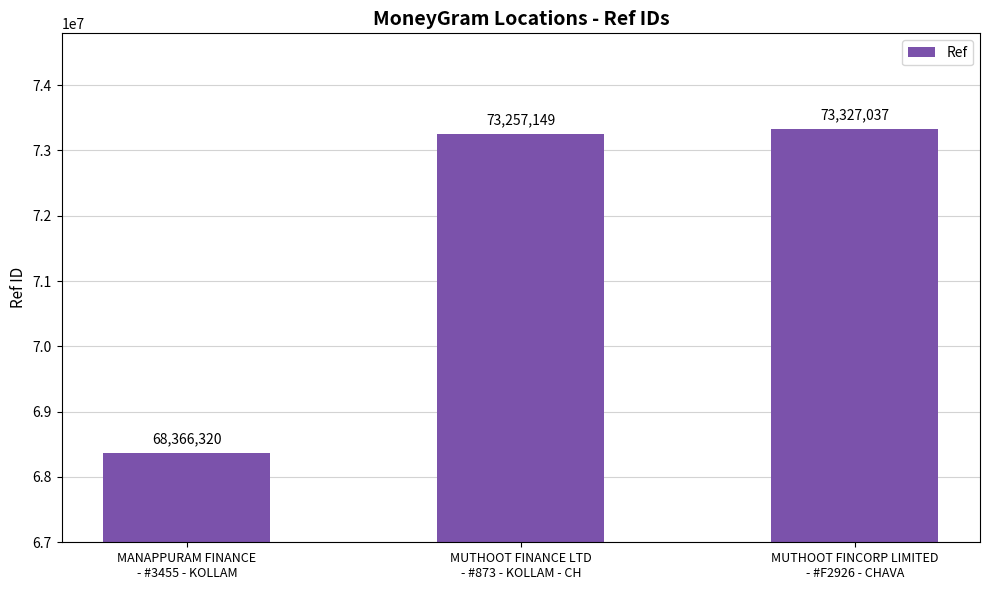

How many bars are there in total?

3